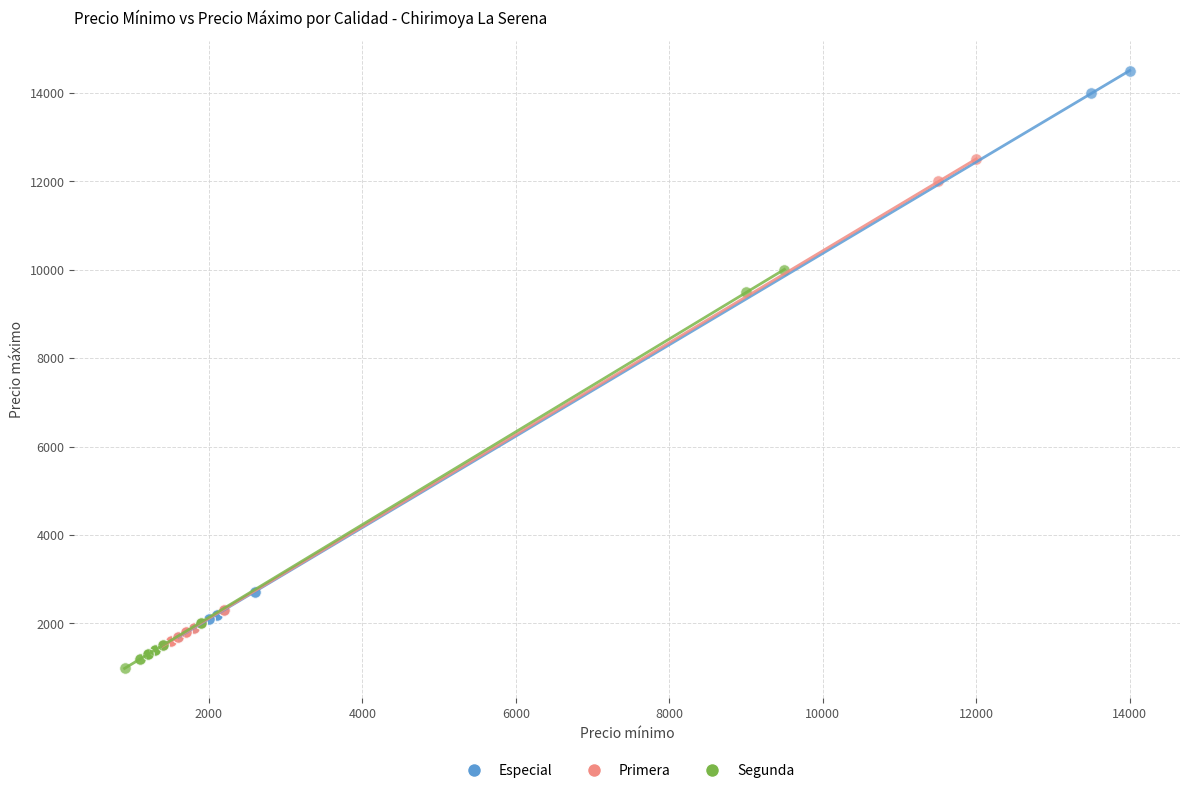

Which series has the widest spread of Y values?

Especial